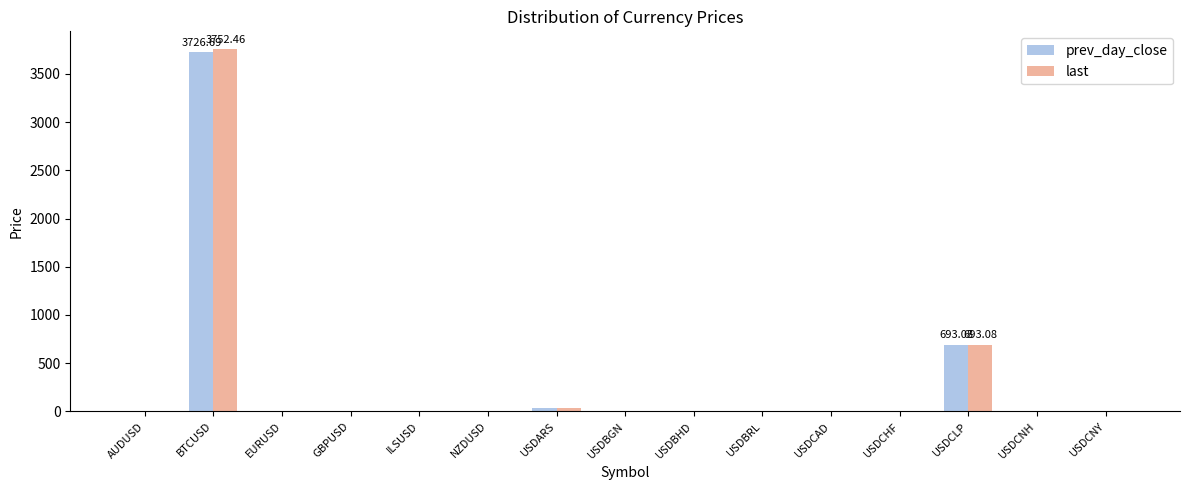

Between BTCUSD and USDCAD, which series saw the biggest shift?

last